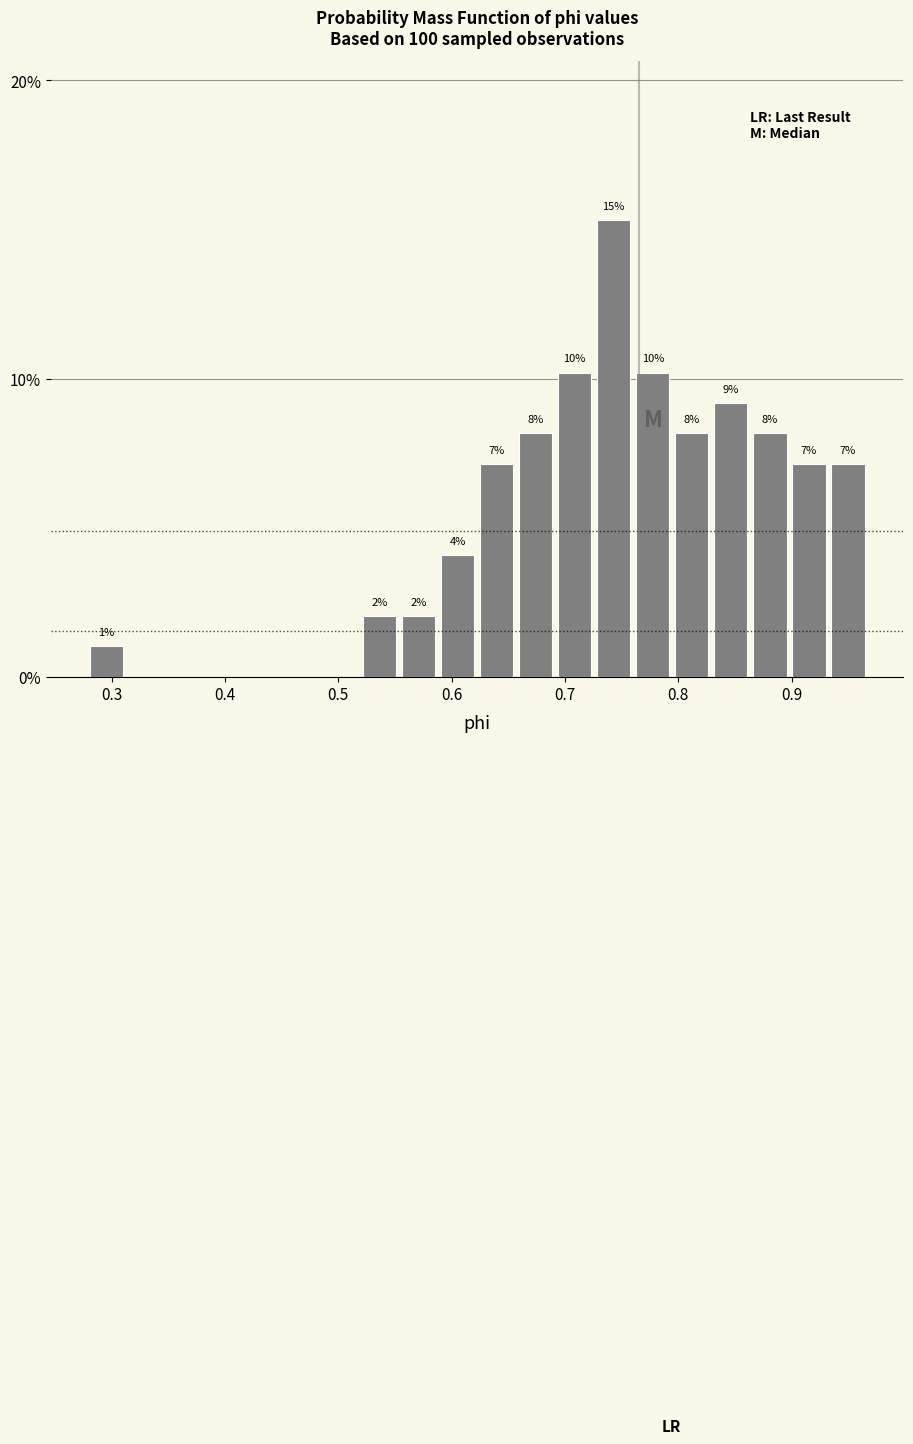

Around what value on the x-axis is the tallest bar? Give the approximate position of its centre, as read against the axis.

0.74